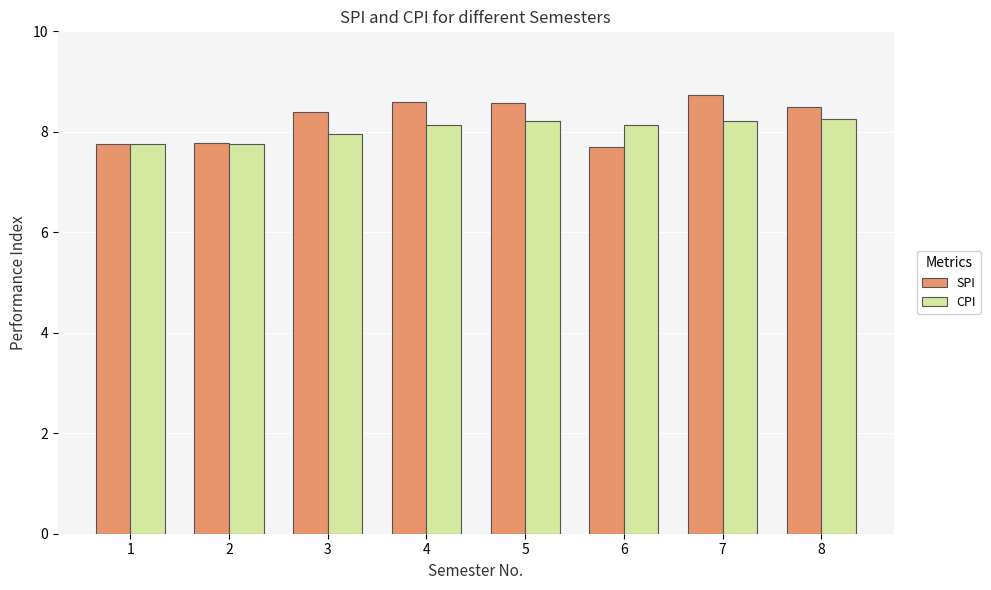

What is the average value of the SPI series?

8.3